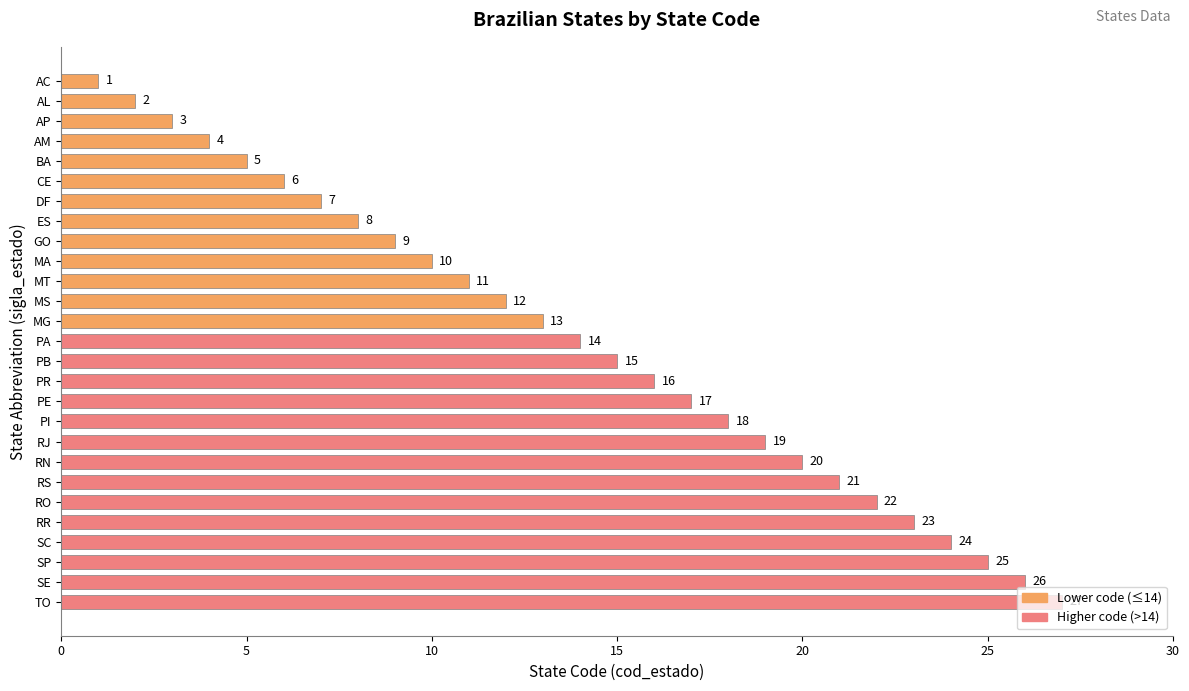

Does the chart contain any negative values?

No